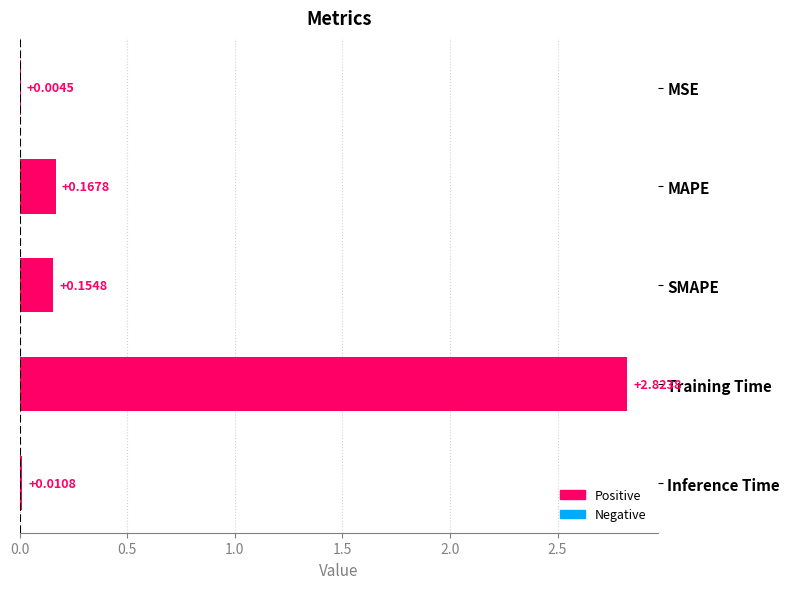

How many categories are shown in the chart?

5